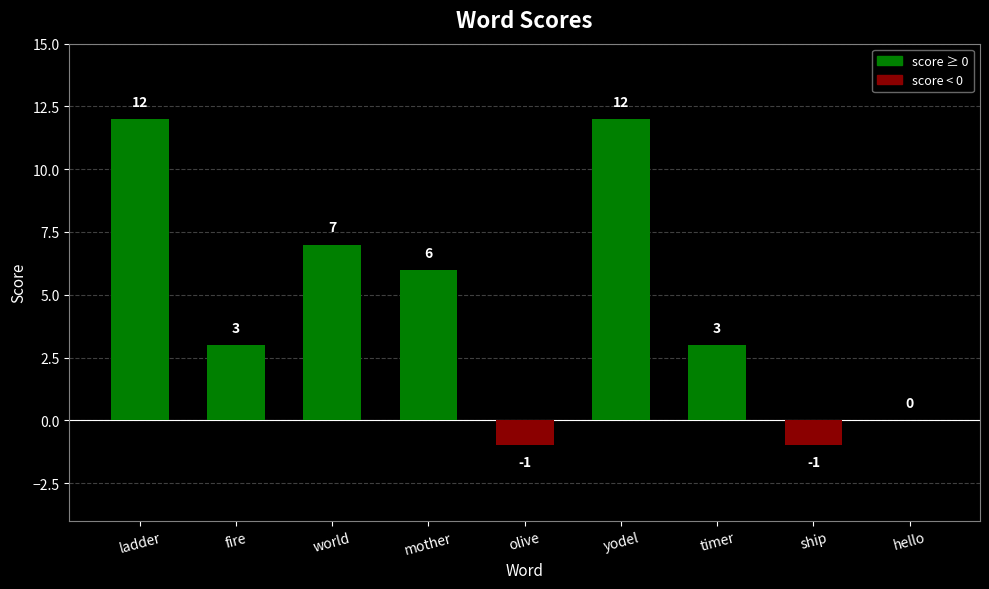

What is the sum of the values at olive and timer?

2